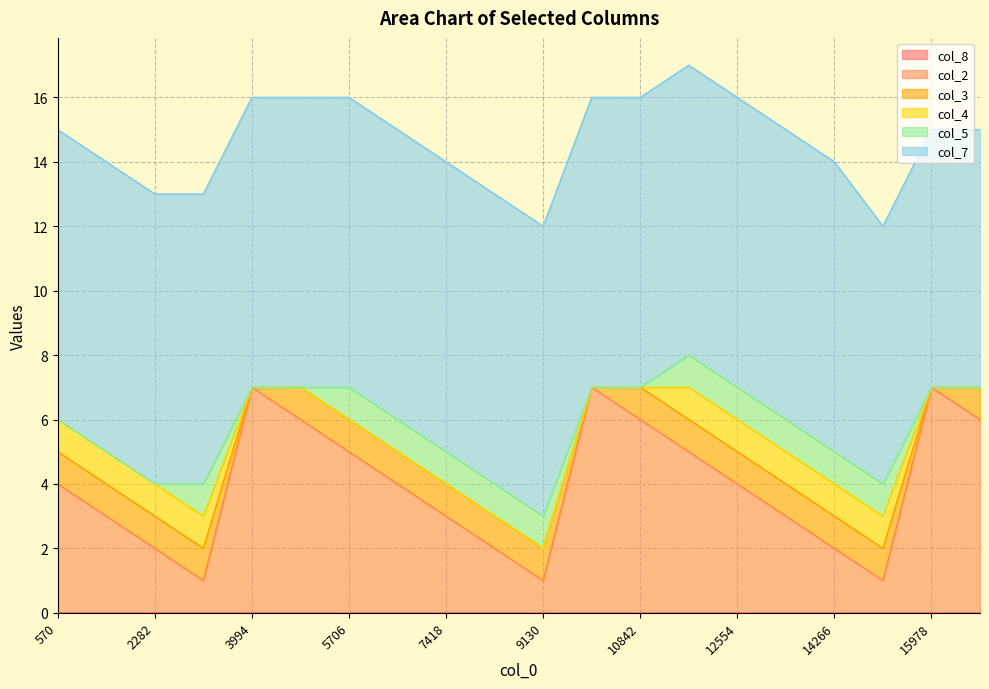

True or false: col_4 has more than 1 points higher than both neighbors.

False